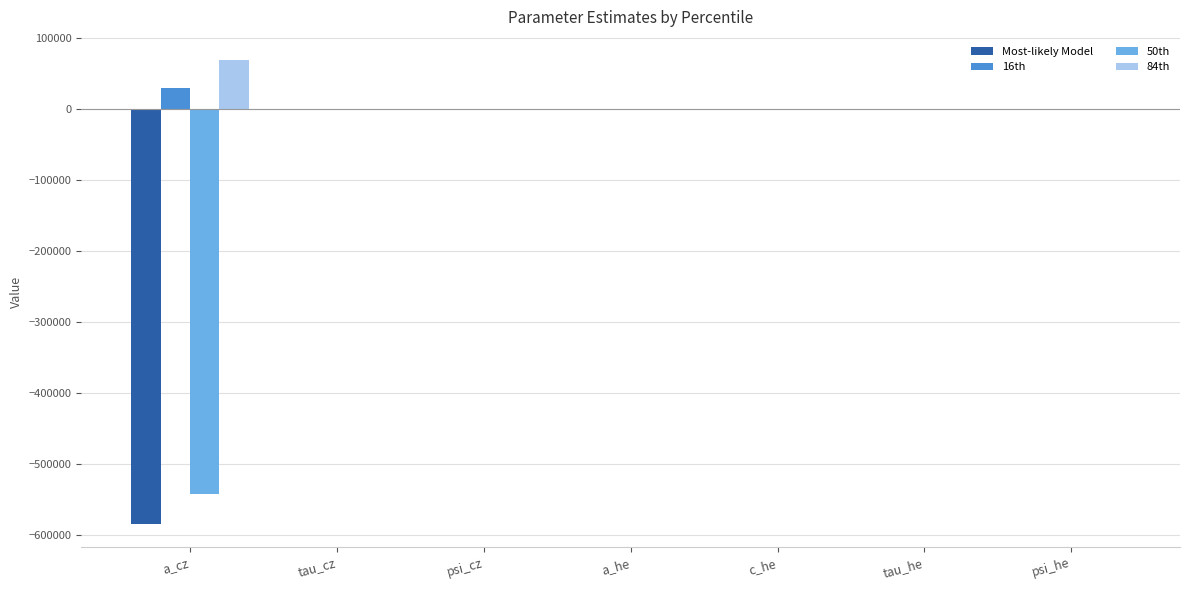

The value of 16th at tau_he is 0.0. True or false?

True